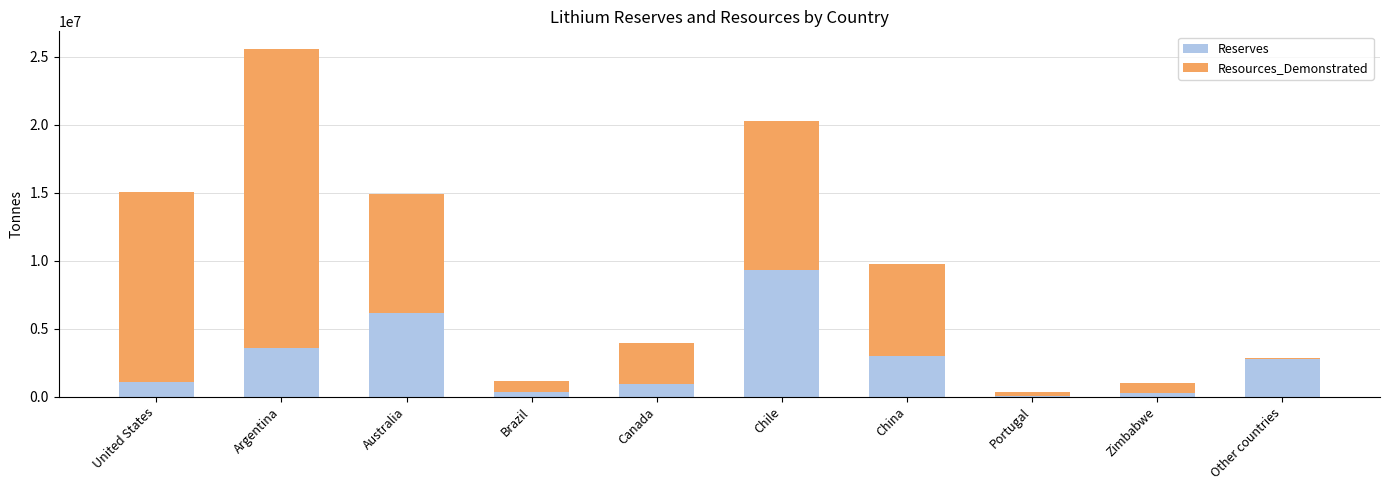

Is it true that Reserves equals 3589521 at Australia?

False